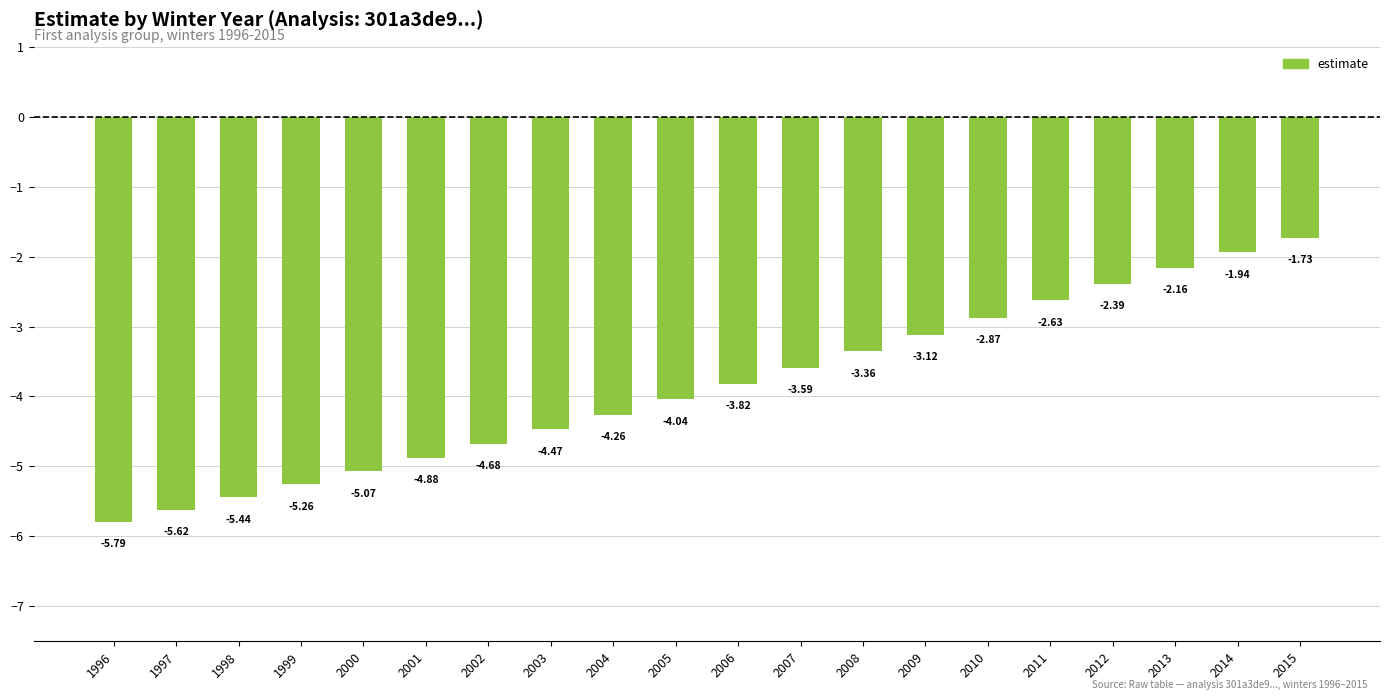

What is the change in value from 2003 to 2009?

+1.4